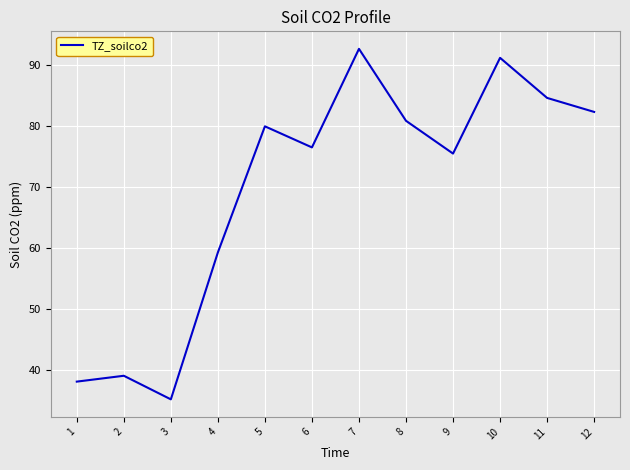

What is the sum of all values?

835.1